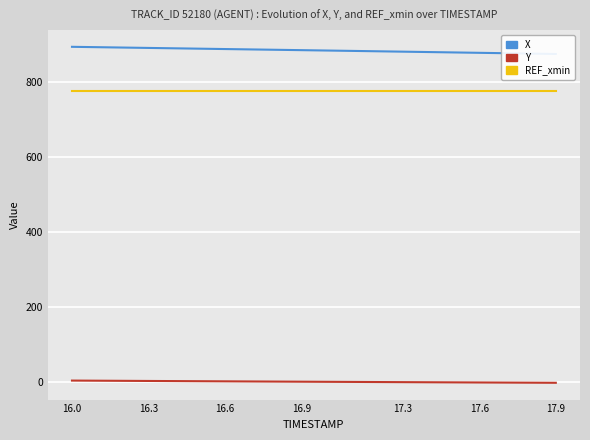

What is the difference between the maximum and minimum values in the X series?

19.1